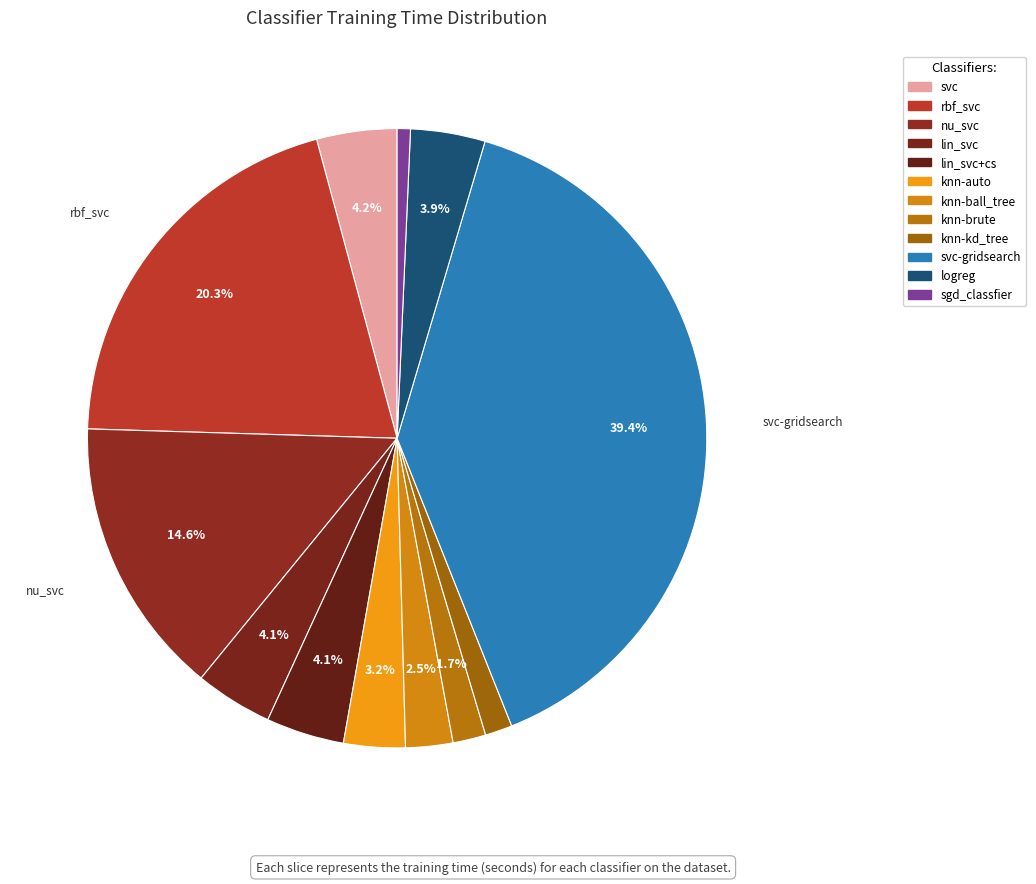

Do rbf_svc and knn-kd_tree together represent more than half of the pie?

No